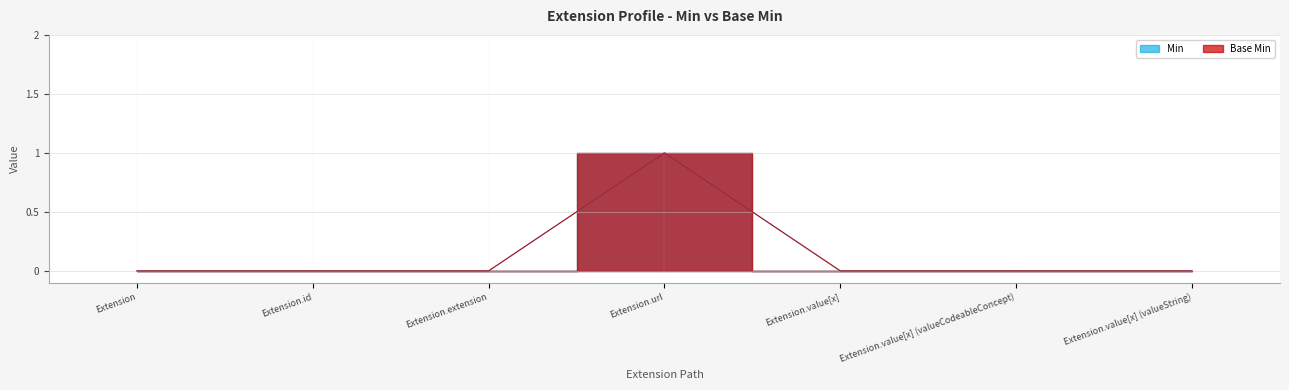

True or false: Base Min and Min intersect in this chart.

False